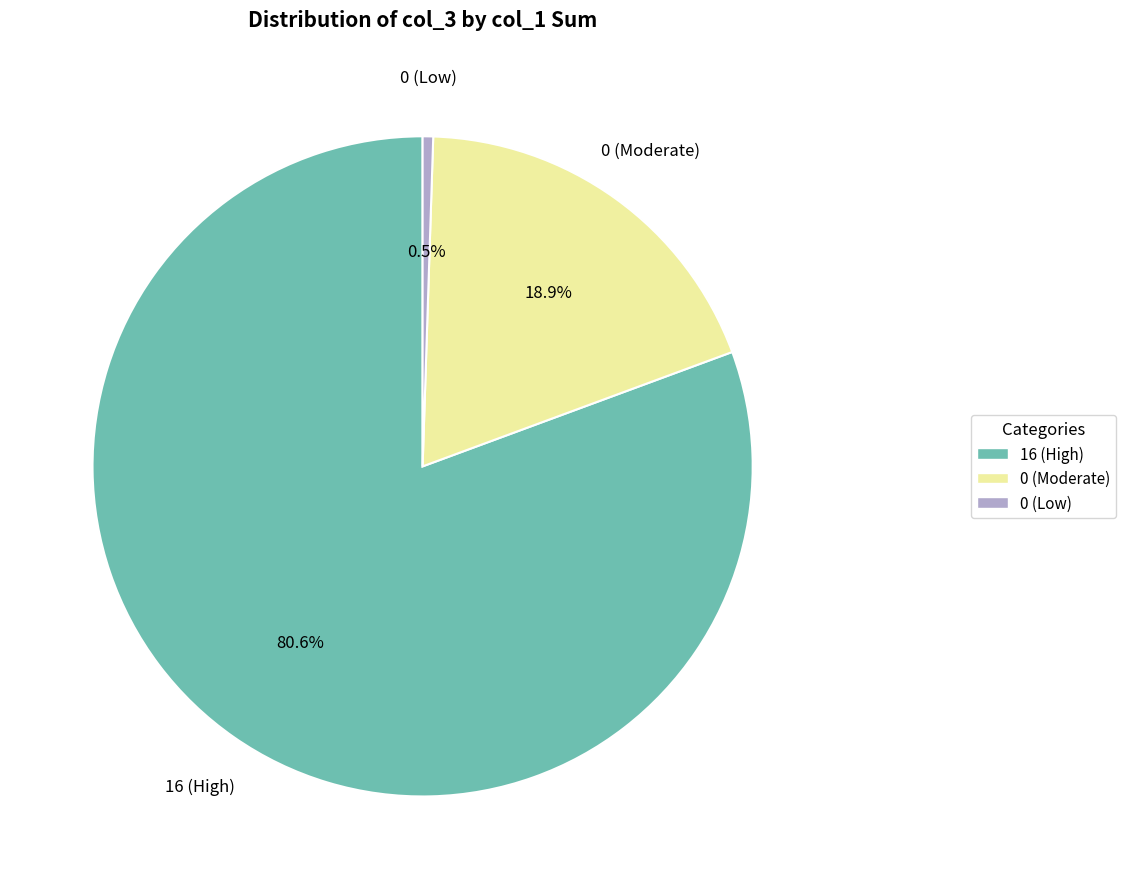

Is there a majority slice in this chart?

Yes